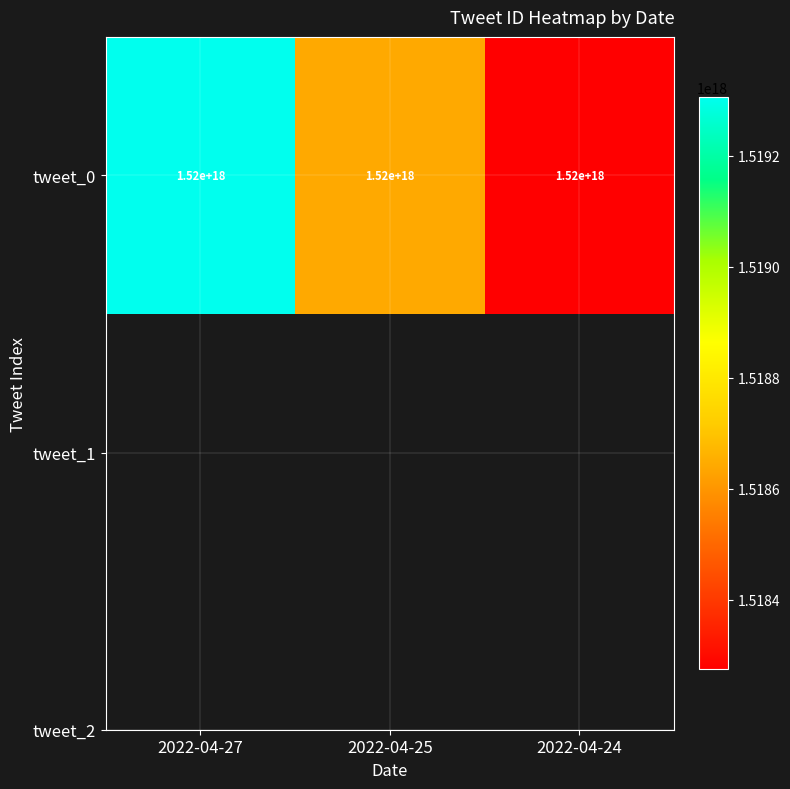

What is the difference between the maximum and minimum values?

1031184767176704